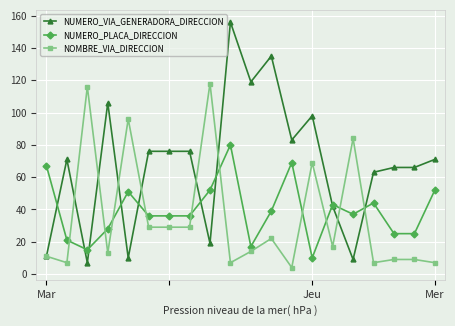

Rank the series by their maximum value, from highest to lowest.

NUMERO_VIA_GENERADORA_DIRECCION, NOMBRE_VIA_DIRECCION, NUMERO_PLACA_DIRECCION